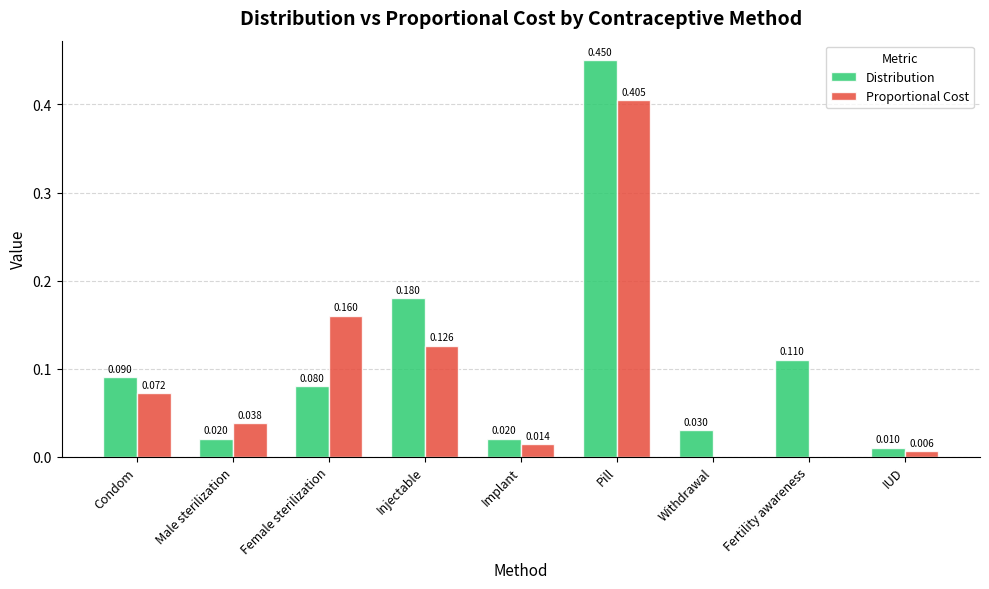

Which series has the largest range (max minus min)?

Distribution